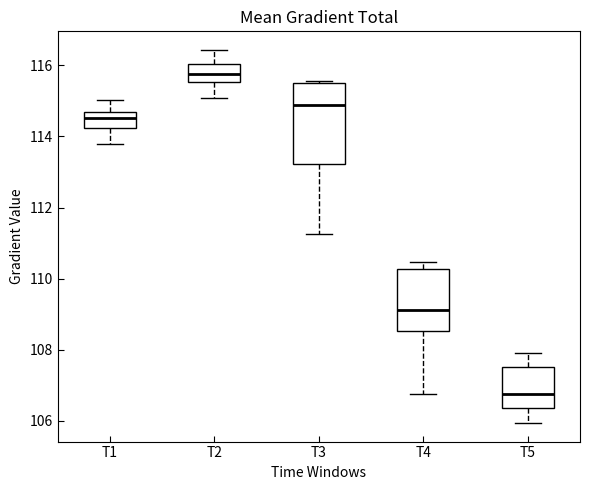

Reading left to right, read every box against the y-axis: the position of its median line, the range the box covers, and the ends of its whiskers. The values are not printed on the chart, so give them approximately, as read against the axis.

T1: median 114.6, box 114.2 to 114.8, whiskers 113.8 to 115.0
T2: median 115.8, box 115.6 to 116.0, whiskers 115.0 to 116.4
T3: median 114.8, box 113.2 to 115.6, whiskers 111.2 to 115.6 (just above the box's upper edge)
T4: median 109.2, box 108.6 to 110.2, whiskers 106.8 to 110.4
T5: median 106.8, box 106.4 to 107.6, whiskers 106.0 to 108.0